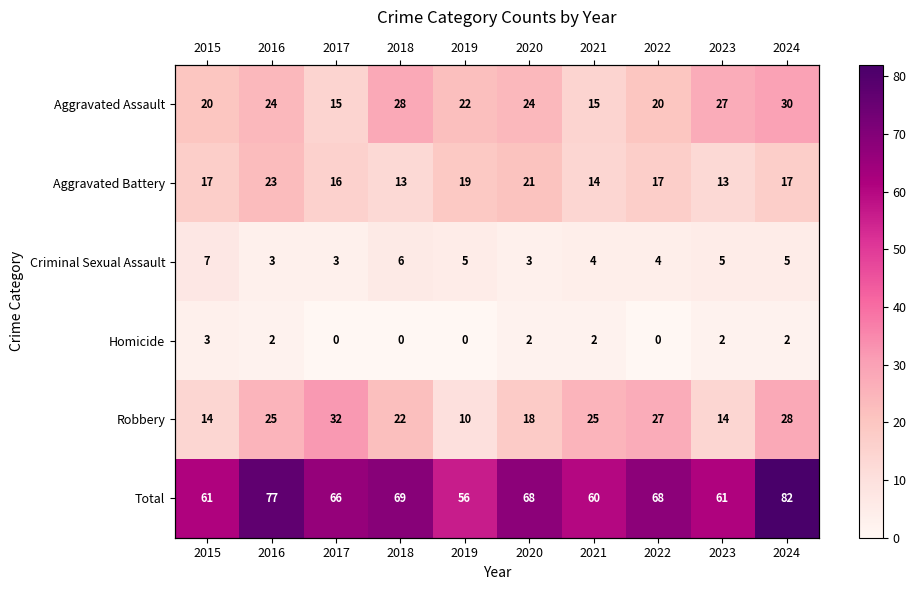

Where is Aggravated Battery nearest to the value 18?

2015